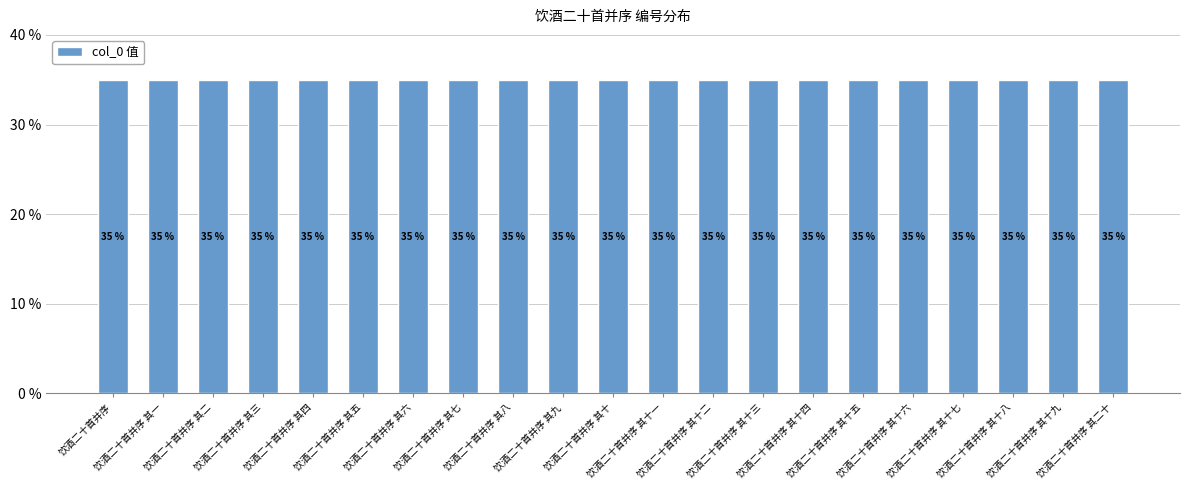

What is the sum of all values?

733.6